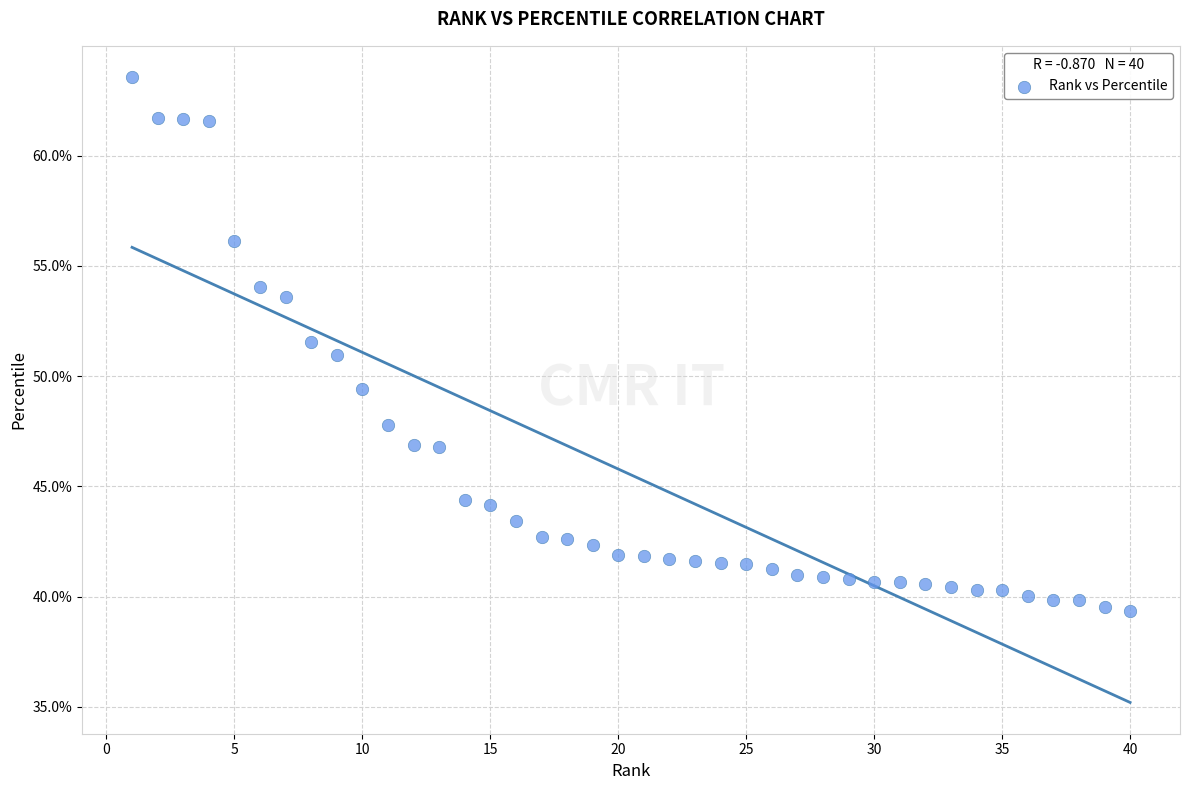

What is the range of X values (max minus min)?

39.0